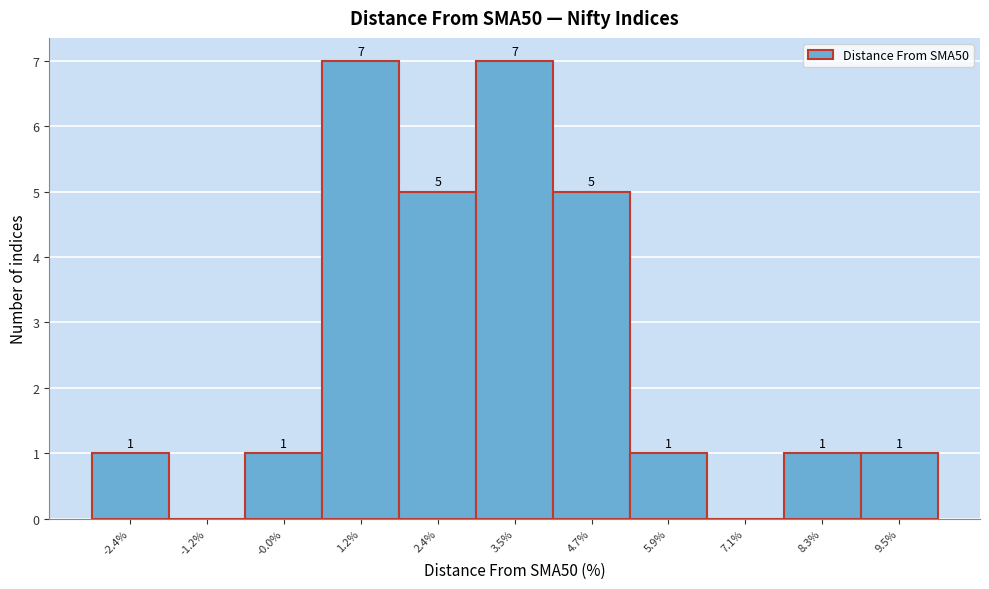

Reading left to right, what are all the values shown in this chart?

-2.4%=1	-1.2%=0	-0.0%=1	1.2%=7	2.4%=5	3.5%=7	4.7%=5	5.9%=1	7.1%=0	8.3%=1	9.5%=1